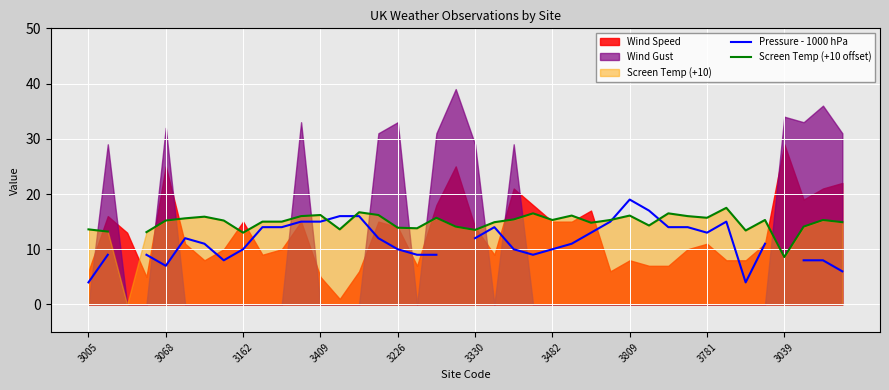

How many times do Pressure - 1000 hPa and Screen Temp (+10 offset) cross each other?

4